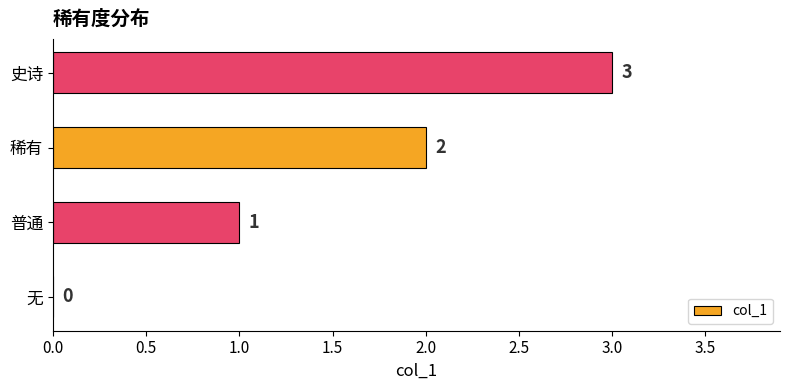

Count the values in the range 1 to 3.

3